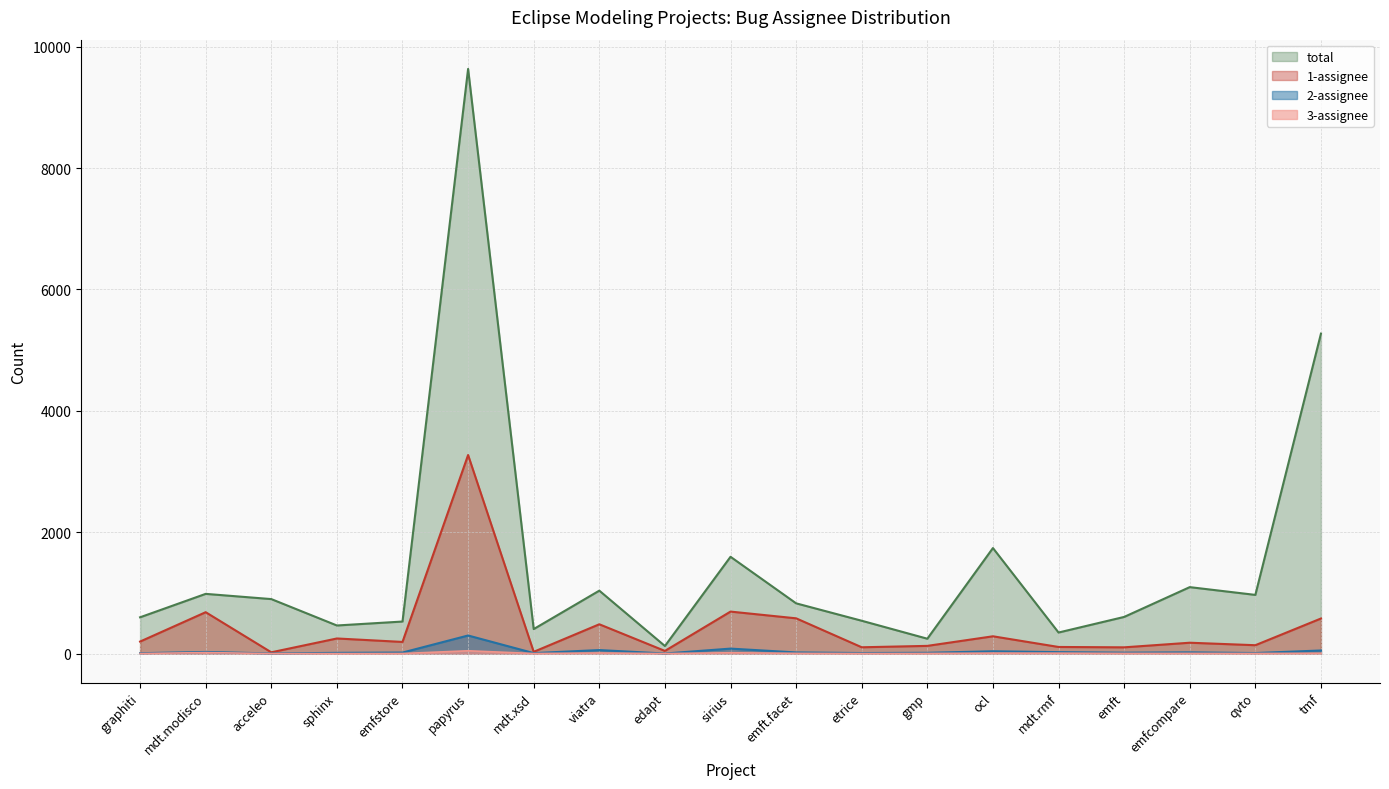

What is the difference between the maximum and minimum values in the total series?

9509